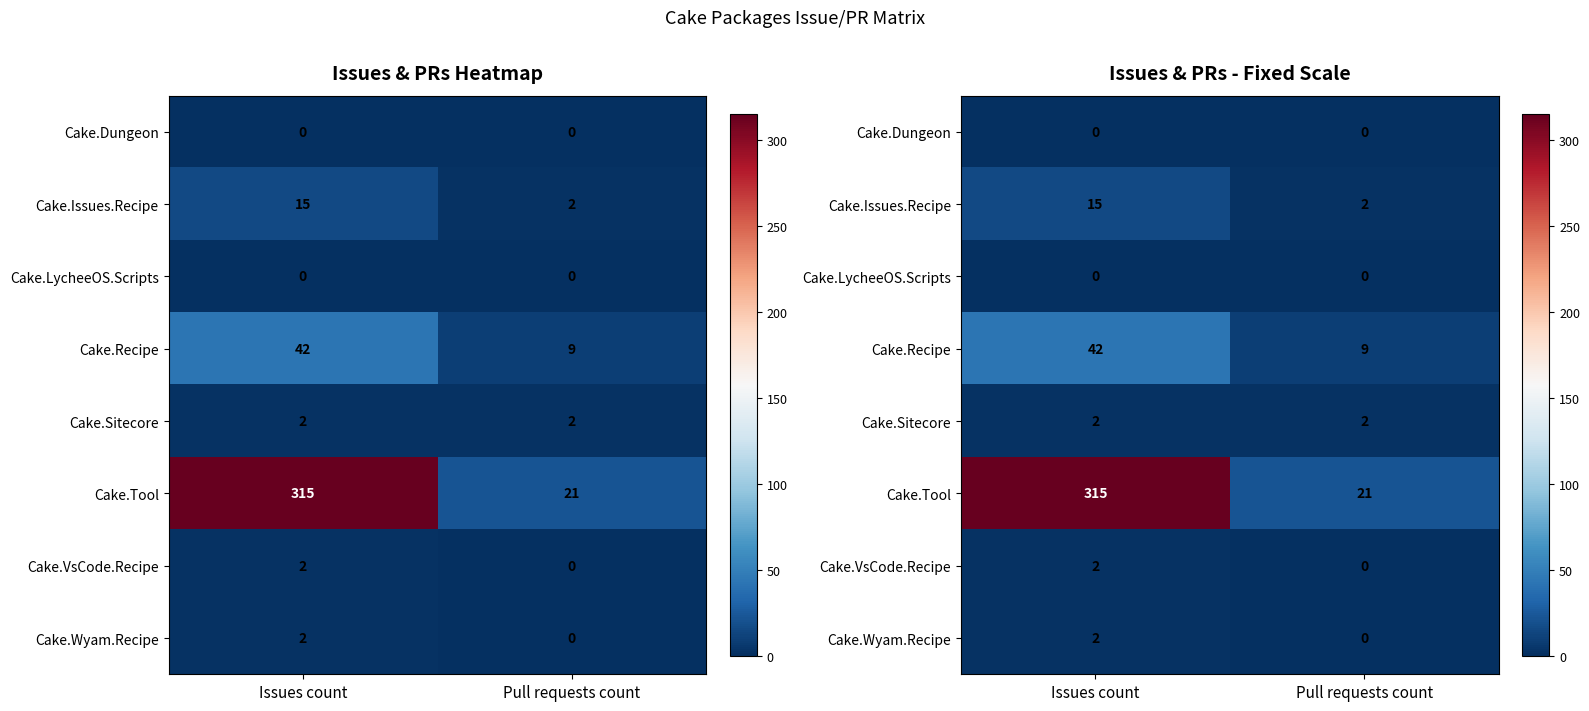

What is the difference between the maximum and minimum values in the Cake.Tool series?

294